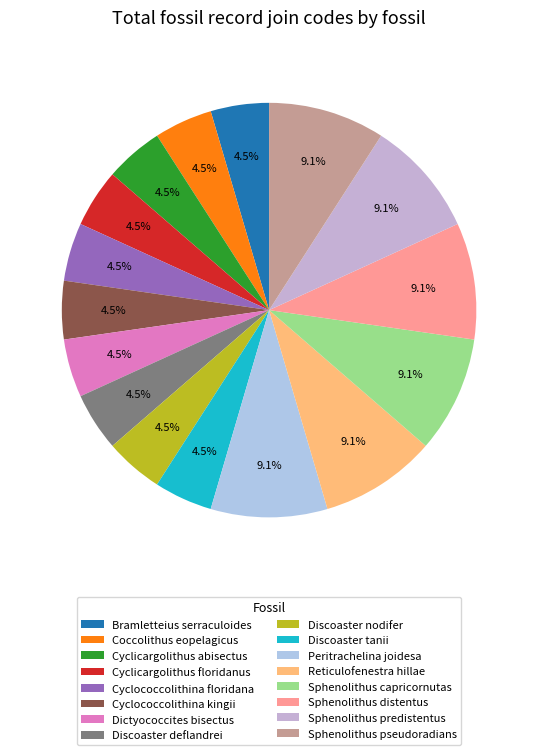

Is it true that Peritrachelina joidesa is 9% of the pie?

True